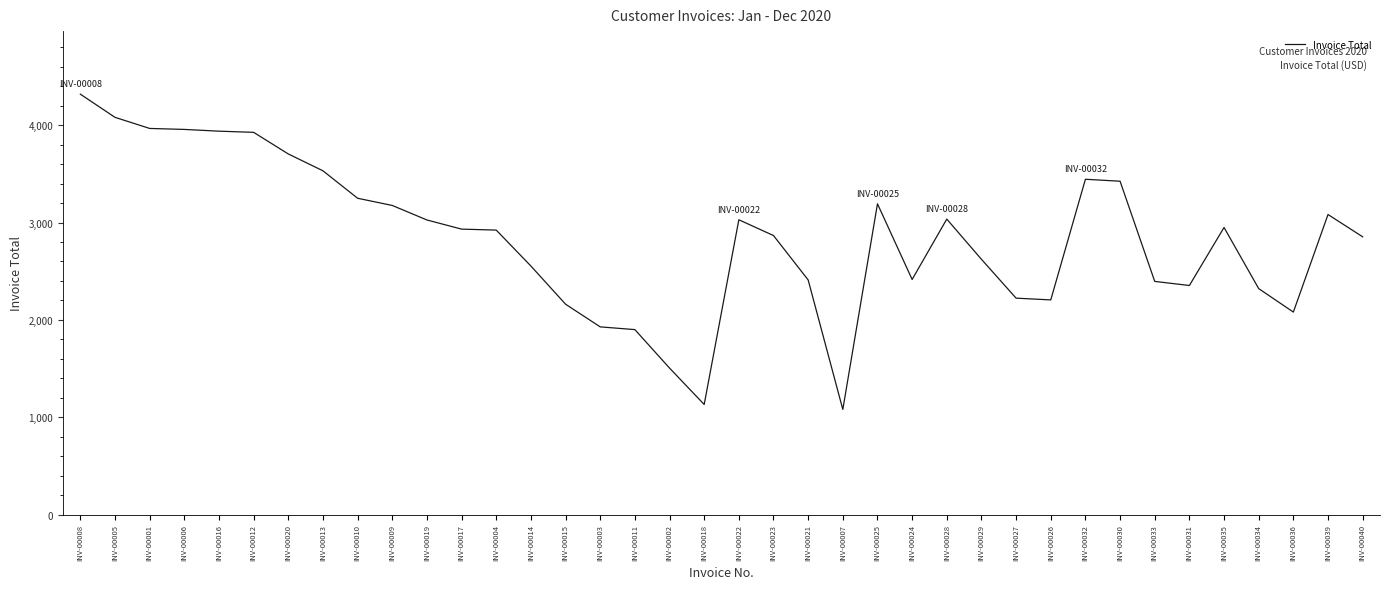

Where is the data nearest to the value 2699?

INV-00029